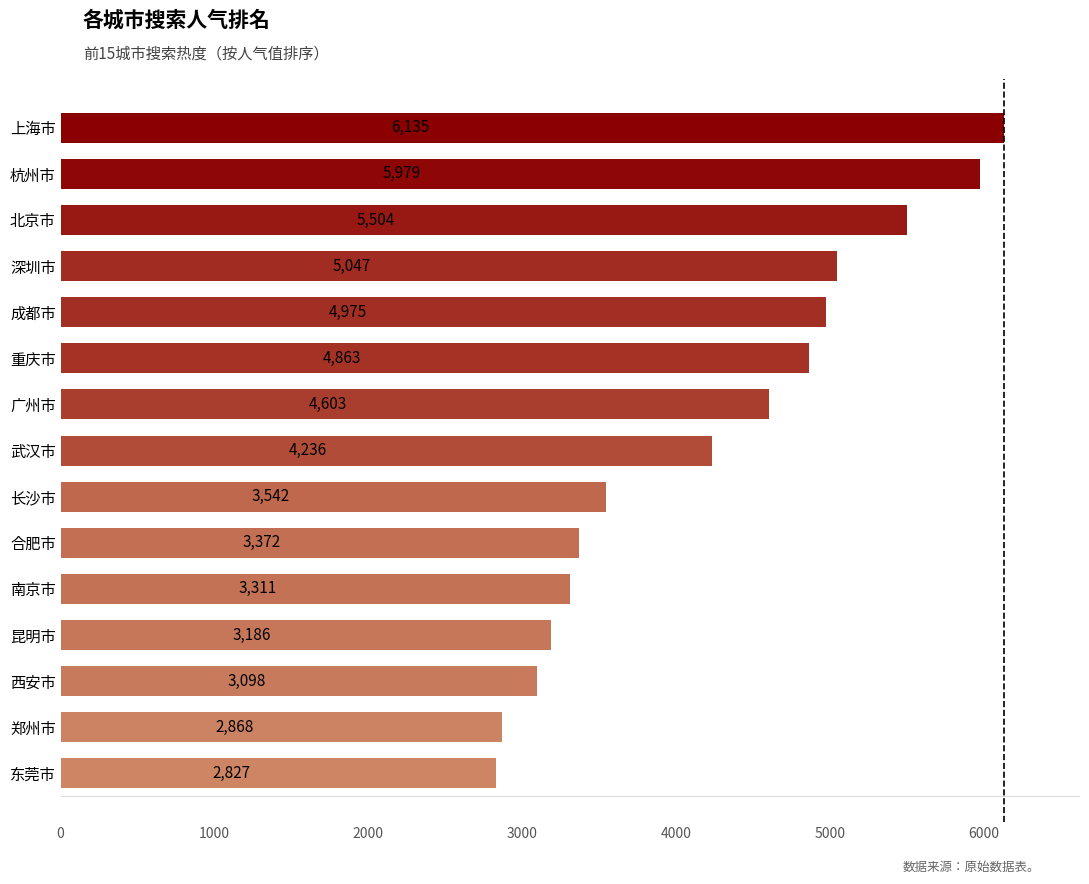

Between 昆明市 and 成都市, which is larger?

成都市